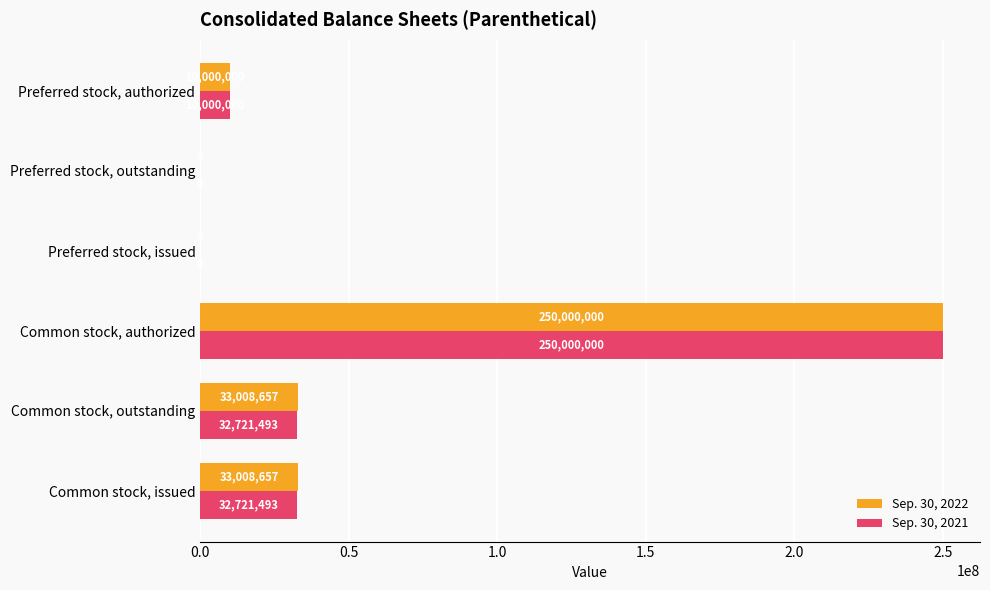

Which series has the largest total across all categories?

Sep. 30, 2022